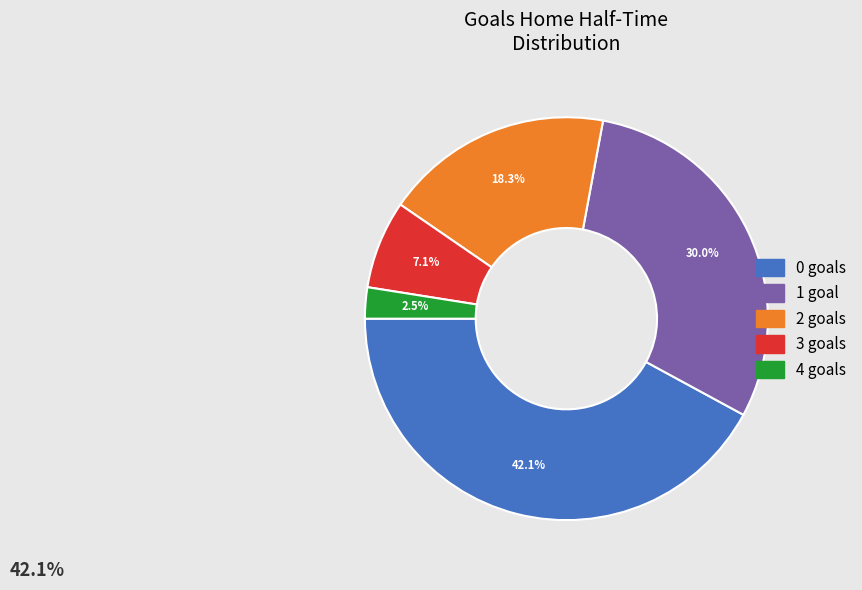

Which slice is the smallest?

4